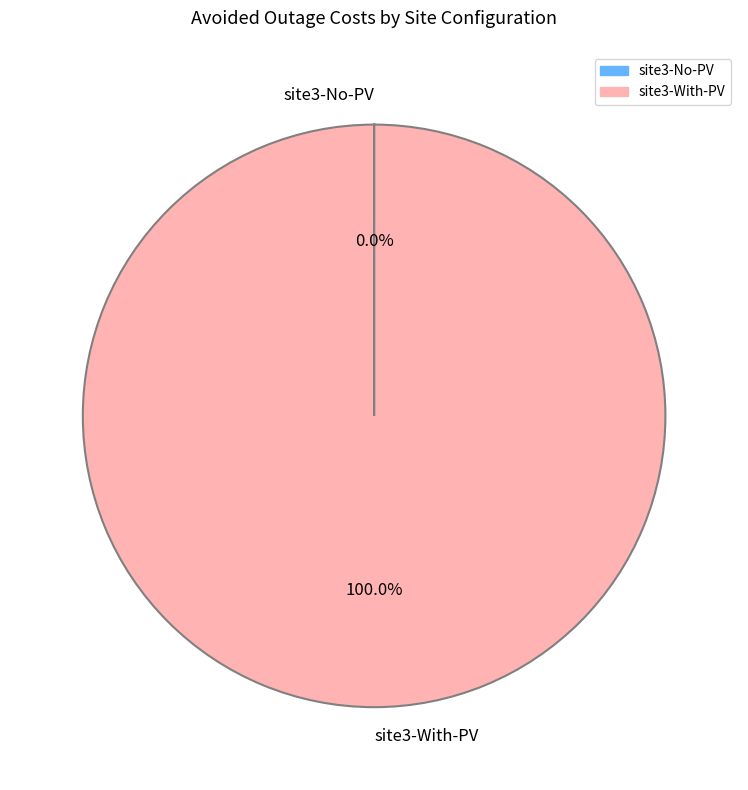

Is there any slice that represents more than half of the pie?

Yes